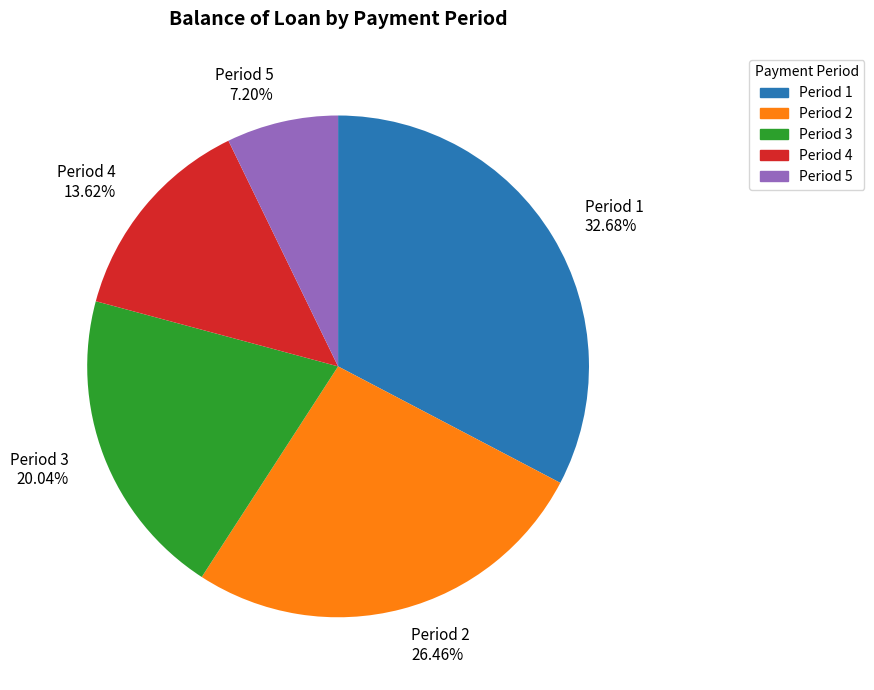

To the nearest percent, what is the difference between the largest and smallest slice percentages?

25%